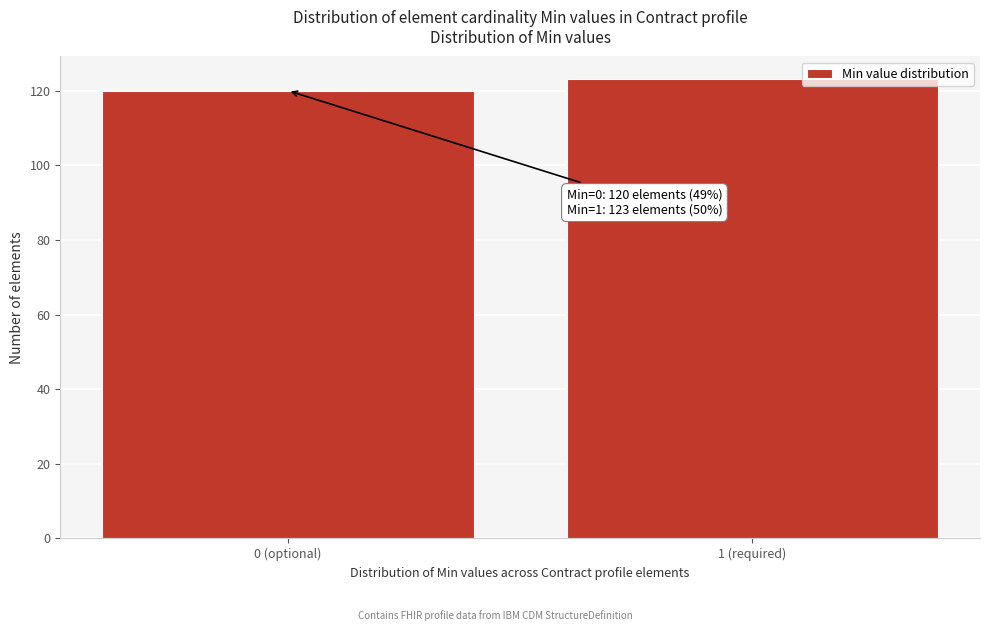

Reading left to right, list all the values displayed in this chart.

120	123